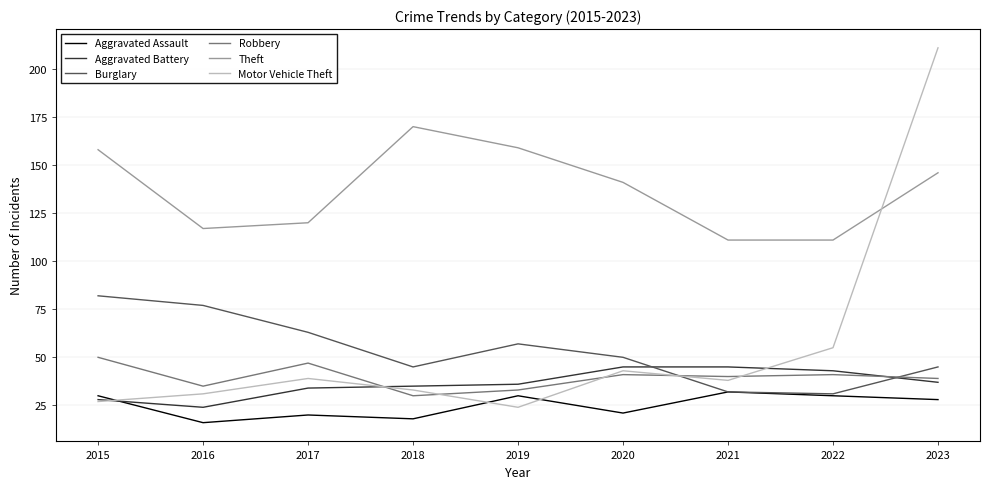

What is the minimum value shown in the chart?

16